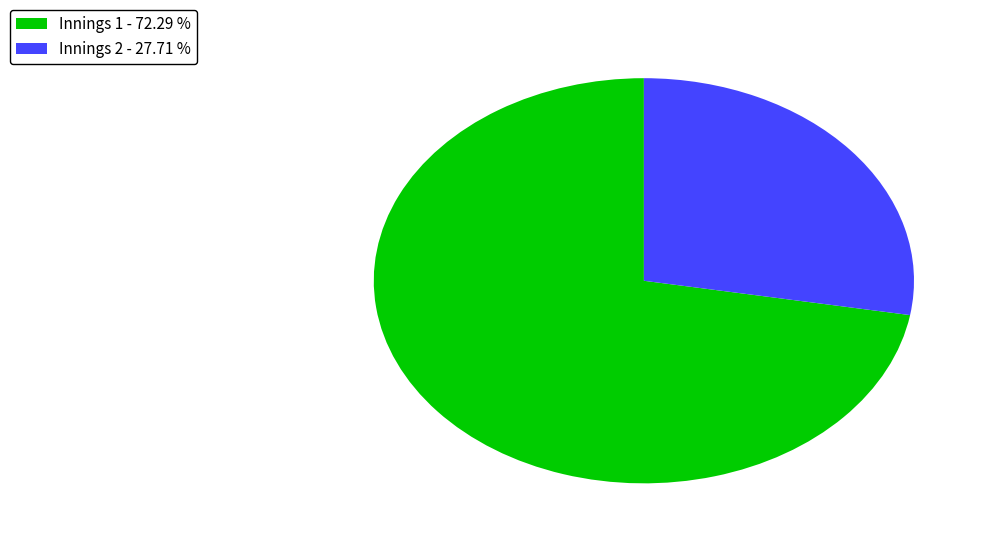

Does any single category account for the majority?

Yes